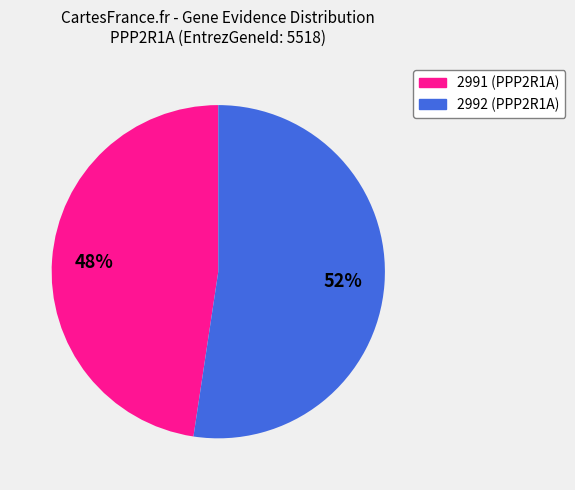

What is the ratio of the value at 2992 to the value at 2991?

1.1